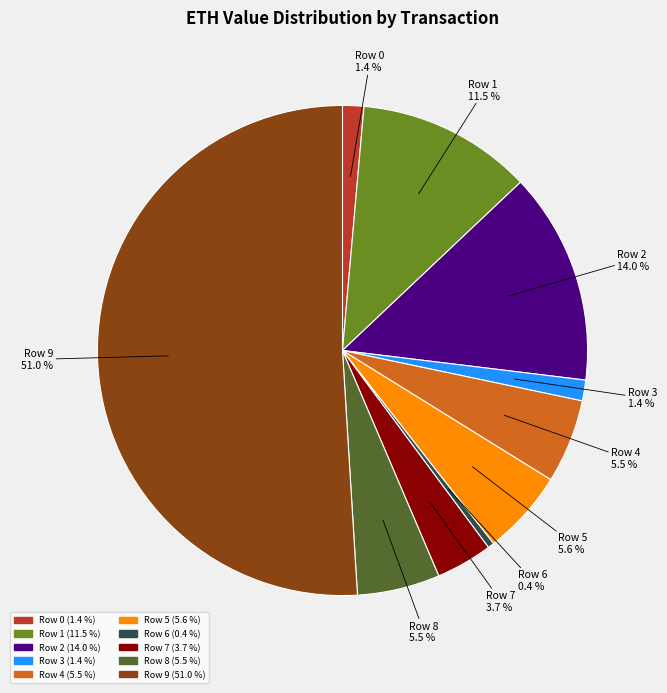

Between Row 8 and Row 7, which is larger?

Row 8